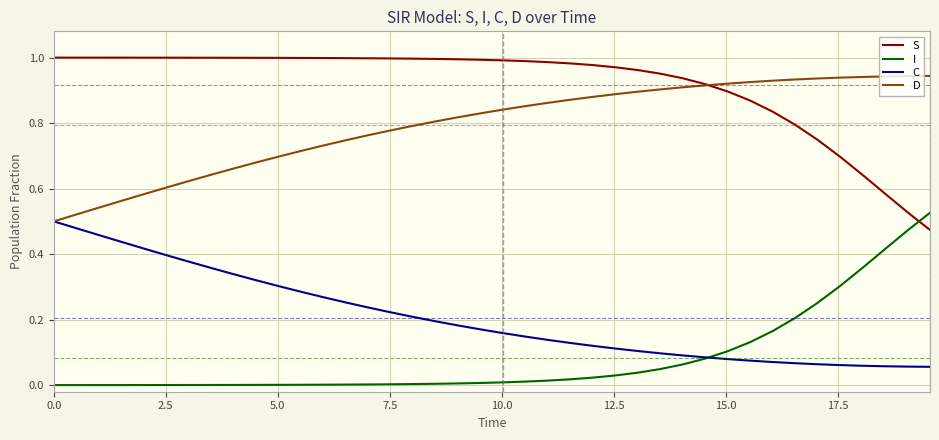

Which series has the largest total across all categories?

S